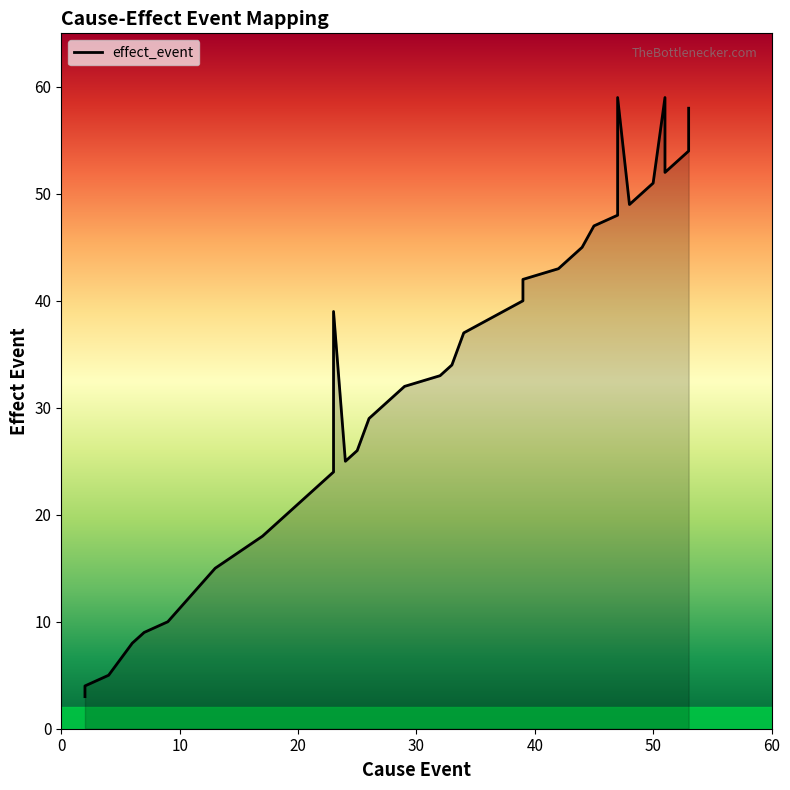

True or false: the data shows 58 at 53.

True